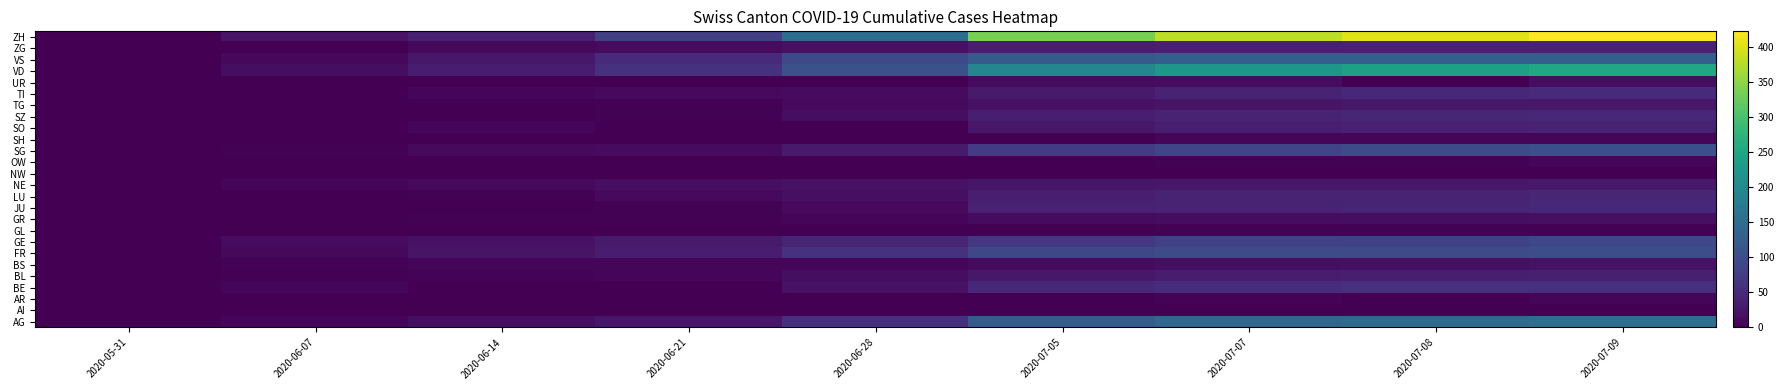

Reading left to right, transcribe all the data shown in this chart.

AG: 2020-05-31=0	2020-06-07=5	2020-06-14=16	2020-06-21=26	2020-06-28=59	2020-07-05=125	2020-07-07=140	2020-07-08=147	2020-07-09=153
AI: 2020-05-31=0	2020-06-07=0	2020-06-14=0	2020-06-21=0	2020-06-28=0	2020-07-05=0	2020-07-07=0	2020-07-08=0	2020-07-09=0
AR: 2020-05-31=0	2020-06-07=0	2020-06-14=0	2020-06-21=0	2020-06-28=0	2020-07-05=0	2020-07-07=4	2020-07-08=0	2020-07-09=5
BE: 2020-05-31=0	2020-06-07=8	2020-06-14=0	2020-06-21=0	2020-06-28=21	2020-07-05=49	2020-07-07=53	2020-07-08=57	2020-07-09=59
BL: 2020-05-31=0	2020-06-07=3	2020-06-14=4	2020-06-21=7	2020-06-28=16	2020-07-05=27	2020-07-07=32	2020-07-08=35	2020-07-09=38
BS: 2020-05-31=0	2020-06-07=4	2020-06-14=5	2020-06-21=7	2020-06-28=7	2020-07-05=12	2020-07-07=15	2020-07-08=18	2020-07-09=21
FR: 2020-05-31=0	2020-06-07=9	2020-06-14=22	2020-06-21=32	2020-06-28=61	2020-07-05=92	2020-07-07=96	2020-07-08=99	2020-07-09=100
GE: 2020-05-31=0	2020-06-07=13	2020-06-14=20	2020-06-21=31	2020-06-28=44	2020-07-05=69	2020-07-07=80	2020-07-08=84	2020-07-09=92
GL: 2020-05-31=0	2020-06-07=0	2020-06-14=0	2020-06-21=0	2020-06-28=0	2020-07-05=0	2020-07-07=2	2020-07-08=2	2020-07-09=3
GR: 2020-05-31=0	2020-06-07=1	2020-06-14=2	2020-06-21=2	2020-06-28=7	2020-07-05=12	2020-07-07=14	2020-07-08=16	2020-07-09=18
JU: 2020-05-31=0	2020-06-07=0	2020-06-14=1	2020-06-21=3	2020-06-28=11	2020-07-05=39	2020-07-07=41	2020-07-08=44	2020-07-09=47
LU: 2020-05-31=0	2020-06-07=1	2020-06-14=3	2020-06-21=10	2020-06-28=18	2020-07-05=36	2020-07-07=40	2020-07-08=42	2020-07-09=46
NE: 2020-05-31=0	2020-06-07=7	2020-06-14=11	2020-06-21=18	2020-06-28=20	2020-07-05=26	2020-07-07=27	2020-07-08=27	2020-07-09=29
NW: 2020-05-31=0	2020-06-07=0	2020-06-14=0	2020-06-21=0	2020-06-28=0	2020-07-05=0	2020-07-07=0	2020-07-08=1	2020-07-09=1
OW: 2020-05-31=0	2020-06-07=0	2020-06-14=0	2020-06-21=0	2020-06-28=0	2020-07-05=1	2020-07-07=2	2020-07-08=2	2020-07-09=5
SG: 2020-05-31=0	2020-06-07=2	2020-06-14=10	2020-06-21=13	2020-06-28=30	2020-07-05=76	2020-07-07=89	2020-07-08=98	2020-07-09=104
SH: 2020-05-31=0	2020-06-07=0	2020-06-14=0	2020-06-21=0	2020-06-28=0	2020-07-05=0	2020-07-07=8	2020-07-08=8	2020-07-09=8
SO: 2020-05-31=0	2020-06-07=0	2020-06-14=8	2020-06-21=0	2020-06-28=0	2020-07-05=28	2020-07-07=35	2020-07-08=39	2020-07-09=41
SZ: 2020-05-31=0	2020-06-07=0	2020-06-14=1	2020-06-21=2	2020-06-28=16	2020-07-05=35	2020-07-07=42	2020-07-08=46	2020-07-09=49
TG: 2020-05-31=0	2020-06-07=0	2020-06-14=1	2020-06-21=2	2020-06-28=11	2020-07-05=21	2020-07-07=23	2020-07-08=27	2020-07-09=27
TI: 2020-05-31=0	2020-06-07=1	2020-06-14=6	2020-06-21=10	2020-06-28=12	2020-07-05=31	2020-07-07=40	2020-07-08=48	2020-07-09=50
UR: 2020-05-31=0	2020-06-07=0	2020-06-14=0	2020-06-21=0	2020-06-28=0	2020-07-05=12	2020-07-07=14	2020-07-08=0	2020-07-09=16
VD: 2020-05-31=0	2020-06-07=15	2020-06-14=32	2020-06-21=60	2020-06-28=105	2020-07-05=195	2020-07-07=224	2020-07-08=240	2020-07-09=252
VS: 2020-05-31=0	2020-06-07=9	2020-06-14=27	2020-06-21=52	2020-06-28=93	2020-07-05=120	2020-07-07=126	2020-07-08=126	2020-07-09=128
ZG: 2020-05-31=0	2020-06-07=0	2020-06-14=9	2020-06-21=13	2020-06-28=19	2020-07-05=33	2020-07-07=38	2020-07-08=39	2020-07-09=41
ZH: 2020-05-31=0	2020-06-07=23	2020-06-14=38	2020-06-21=80	2020-06-28=152	2020-07-05=337	2020-07-07=381	2020-07-08=404	2020-07-09=423